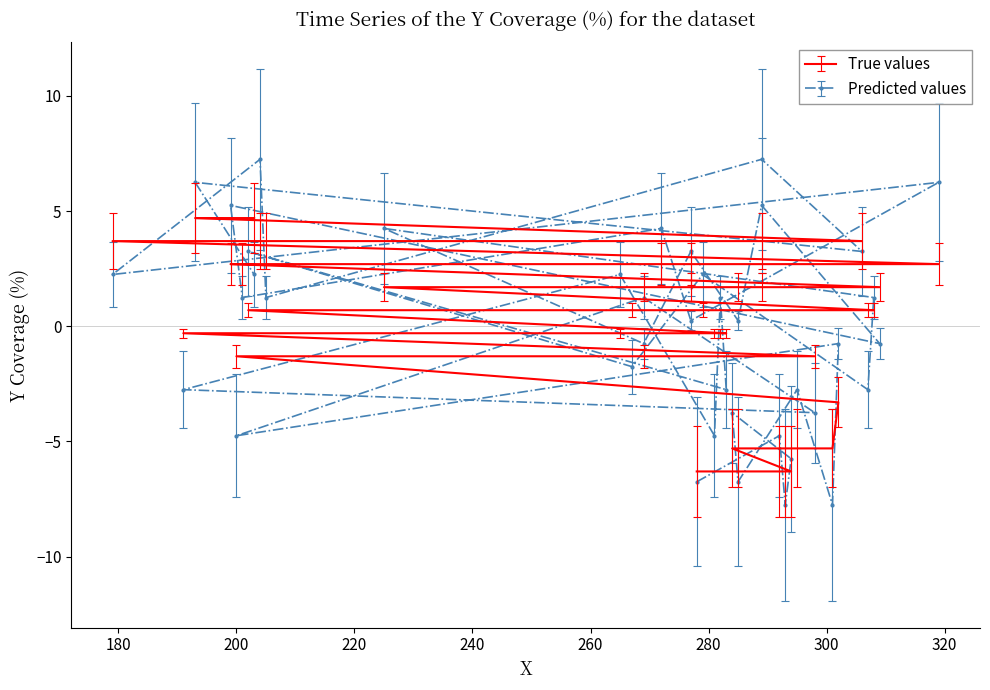

At which label does Predicted values reach its peak?

204